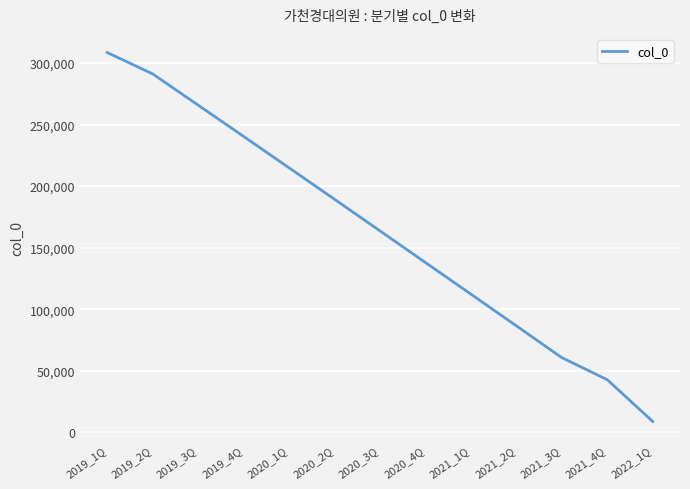

Is it true that the value at 2021_3Q is 105911?

False